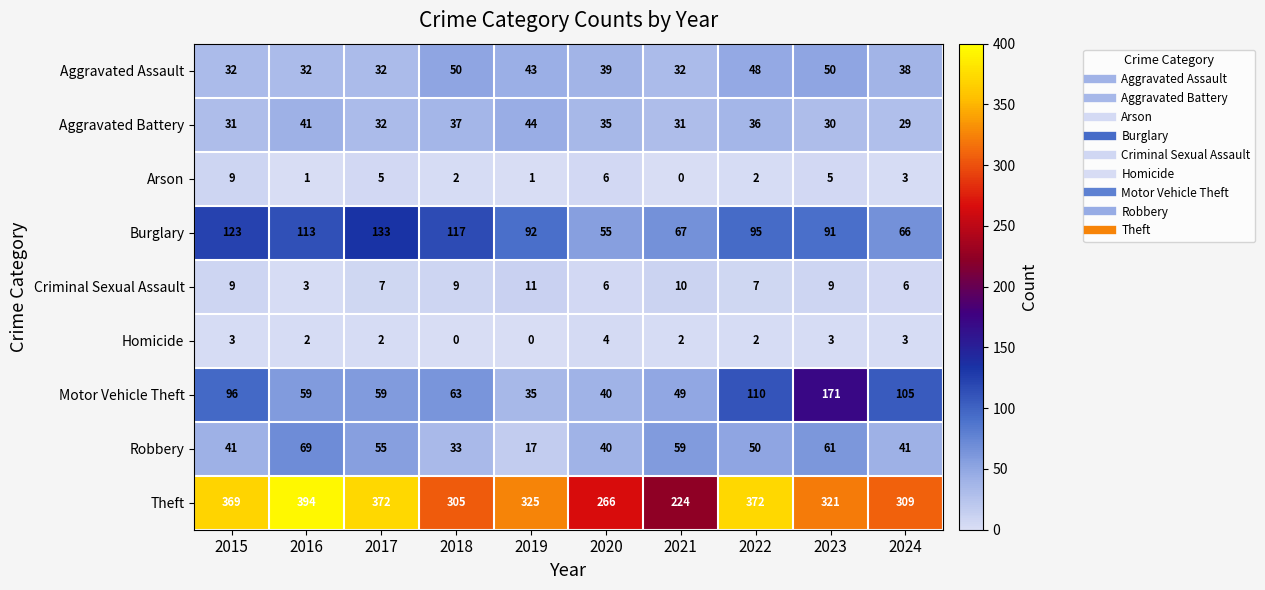

What is the difference between the maximum and minimum values in the Burglary series?

78